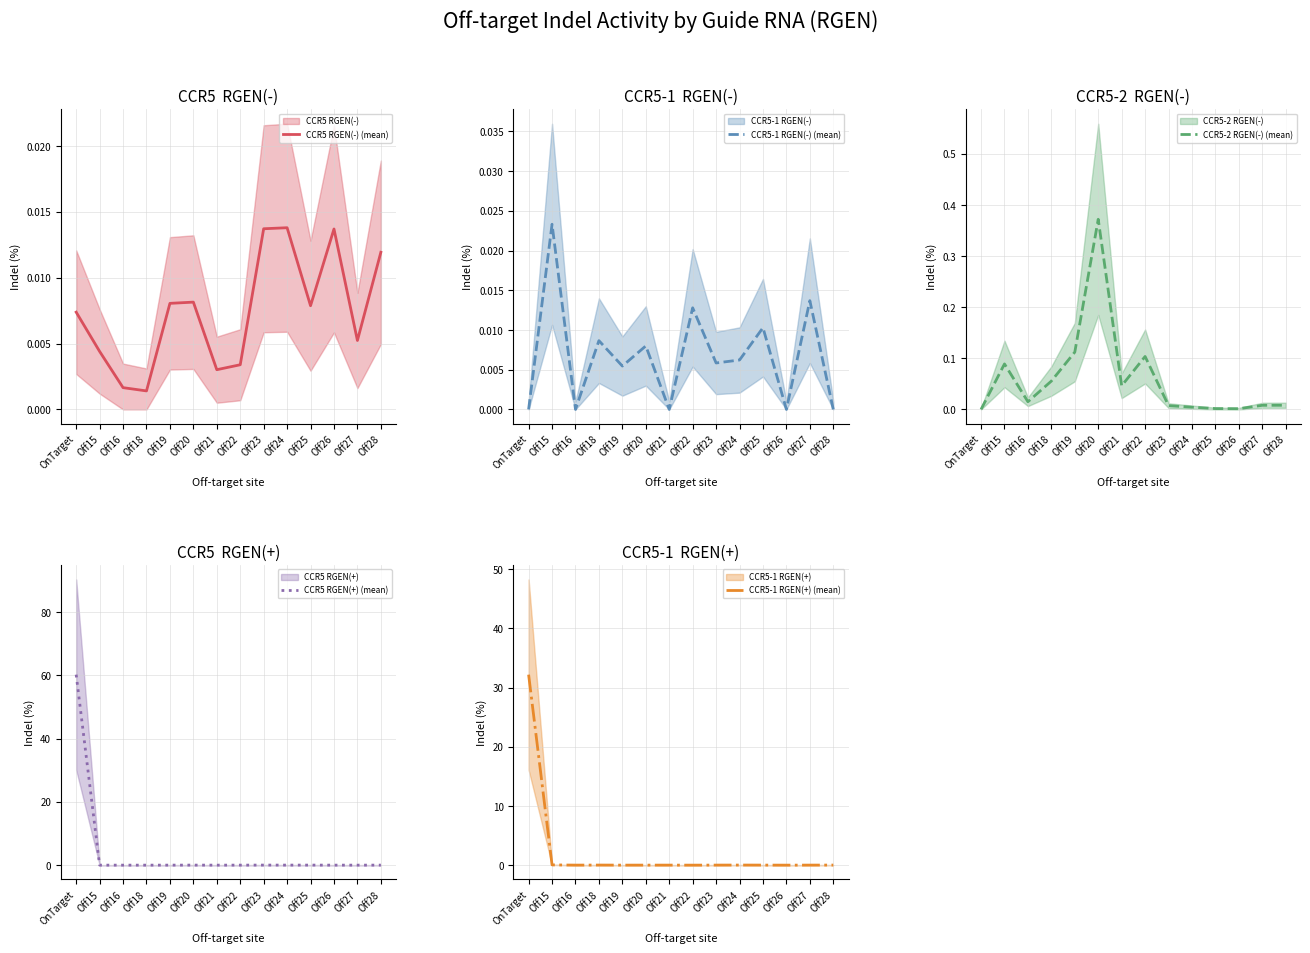

In CCR5-2 RGEN(-) (mean), how many points are higher than both neighbors (excluding endpoints)?

3